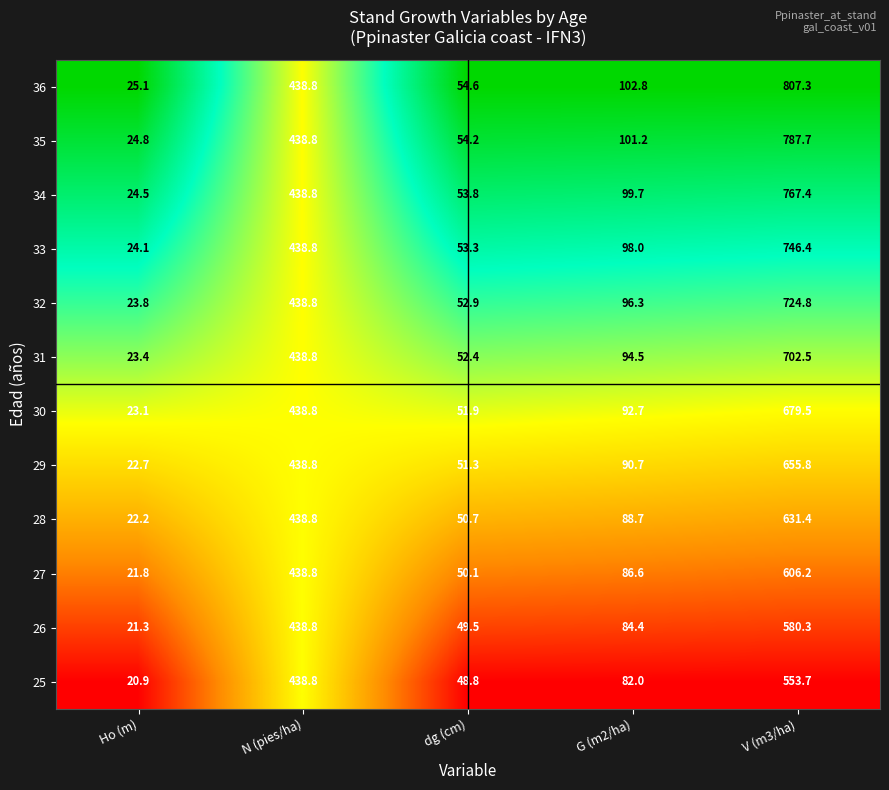

Between Ho (m) and G (m2/ha), which series saw the biggest shift?

36